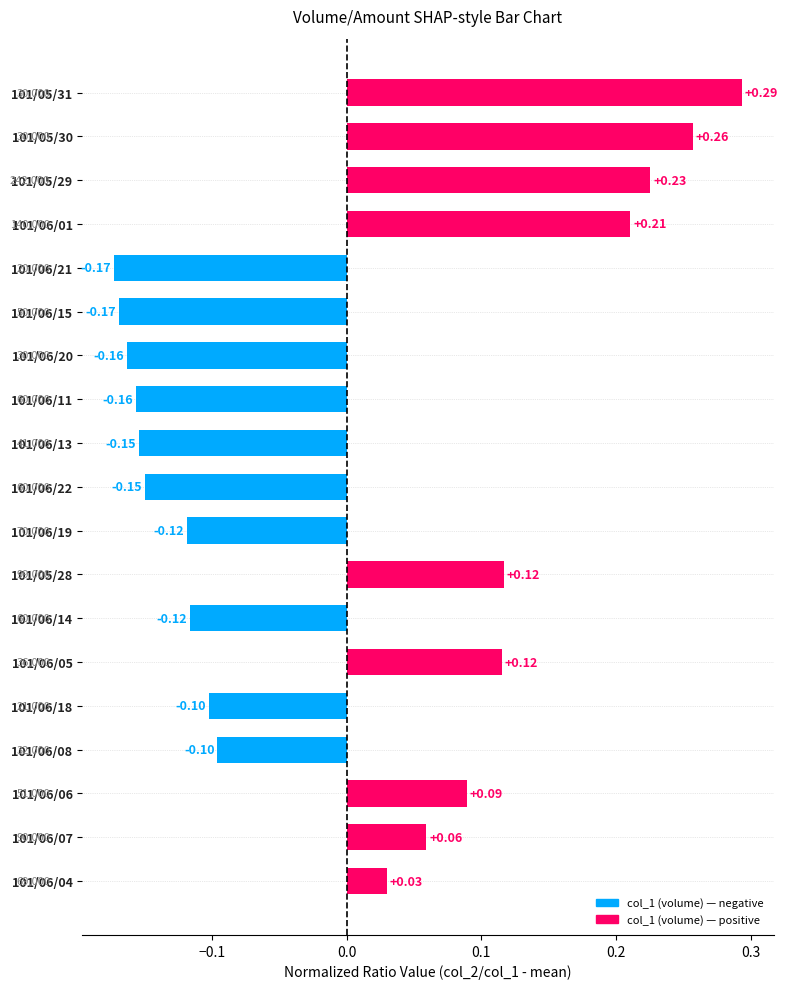

Which has a higher value, 101/06/08 or 101/06/21?

101/06/08